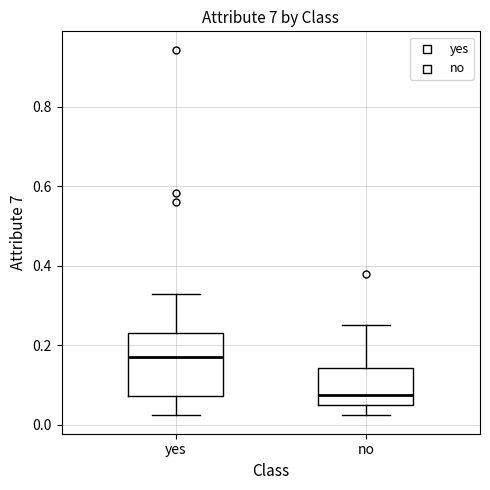

Comparing the boxes themselves (not the whiskers), which one is the tallest?

yes